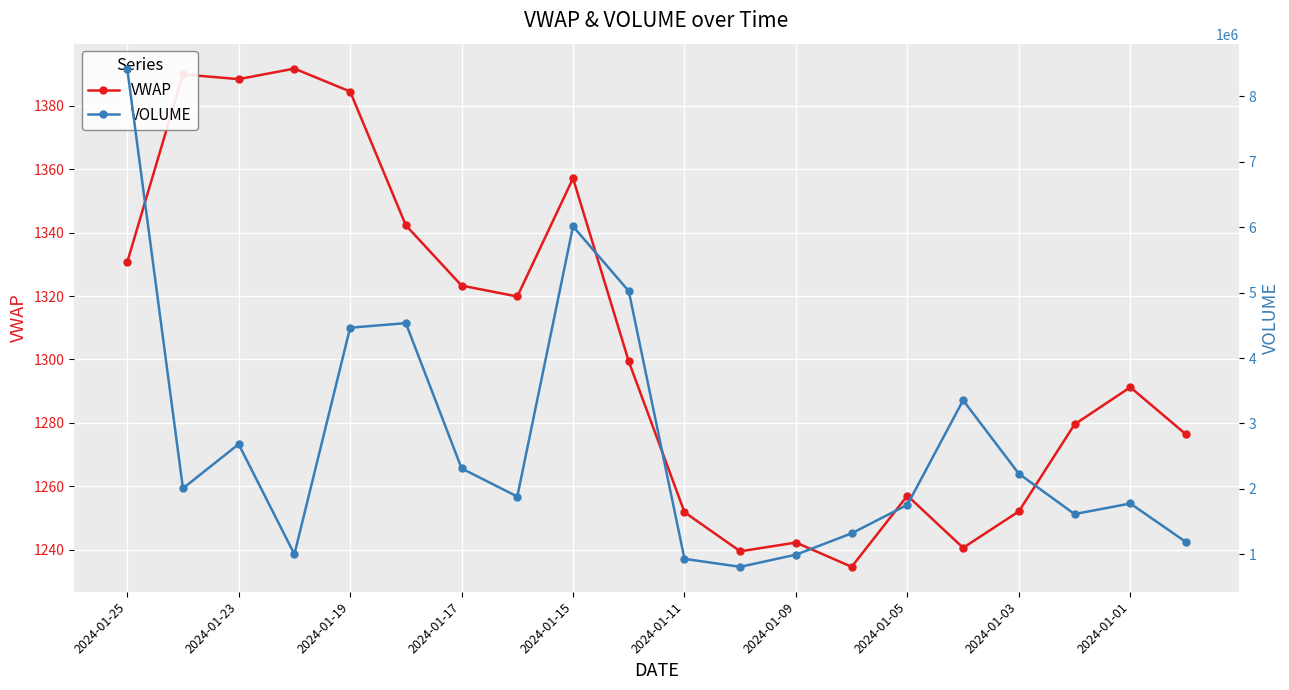

Rank the series by their average value, from lowest to highest.

VWAP, VOLUME